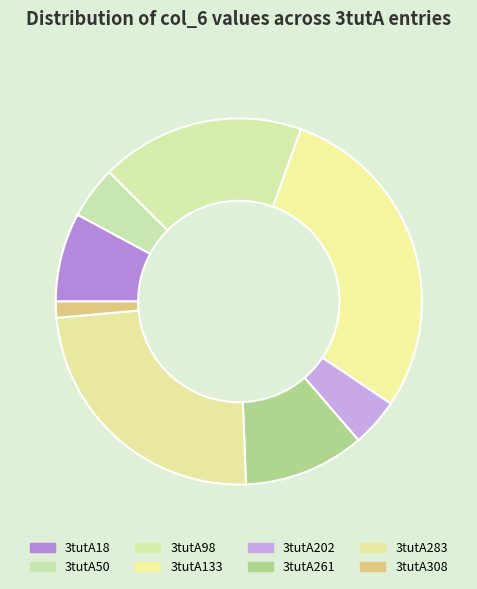

How many segments does this pie chart have?

8